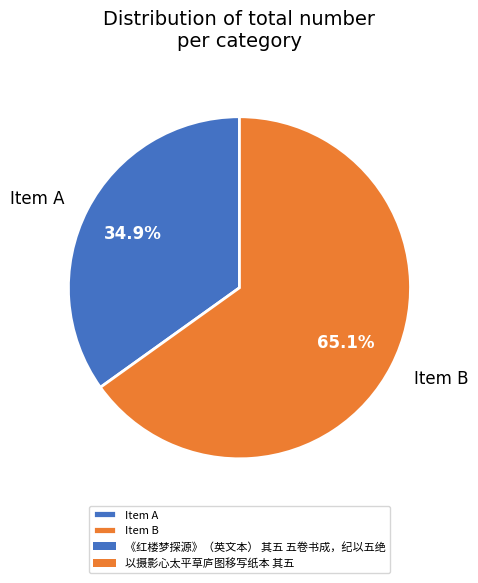

Which slice is the smallest?

Item A